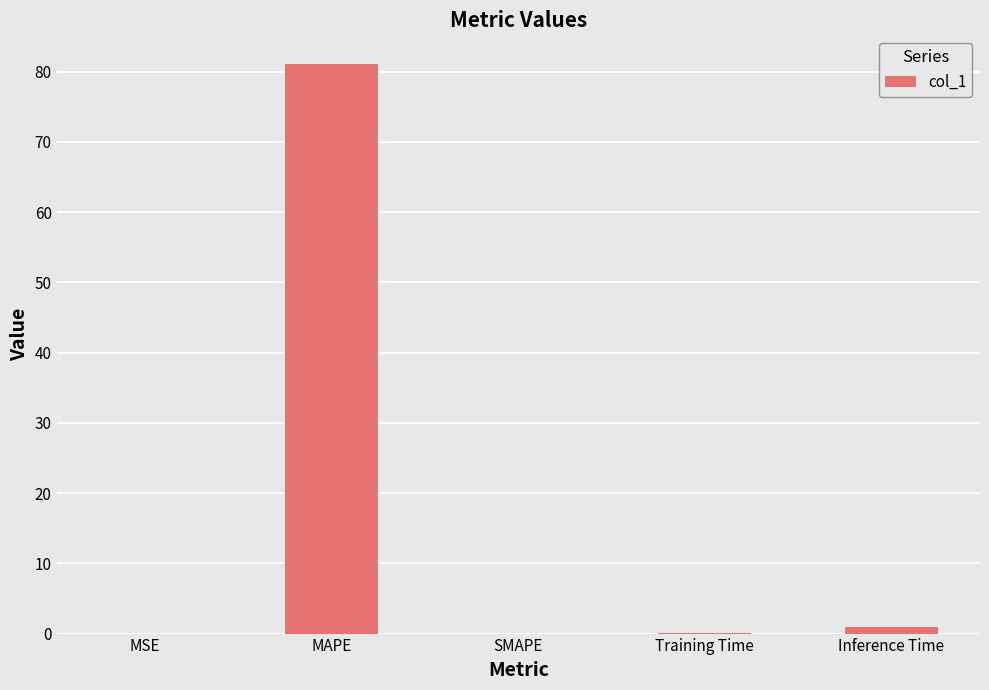

What value does the data have at Inference Time?

1.0